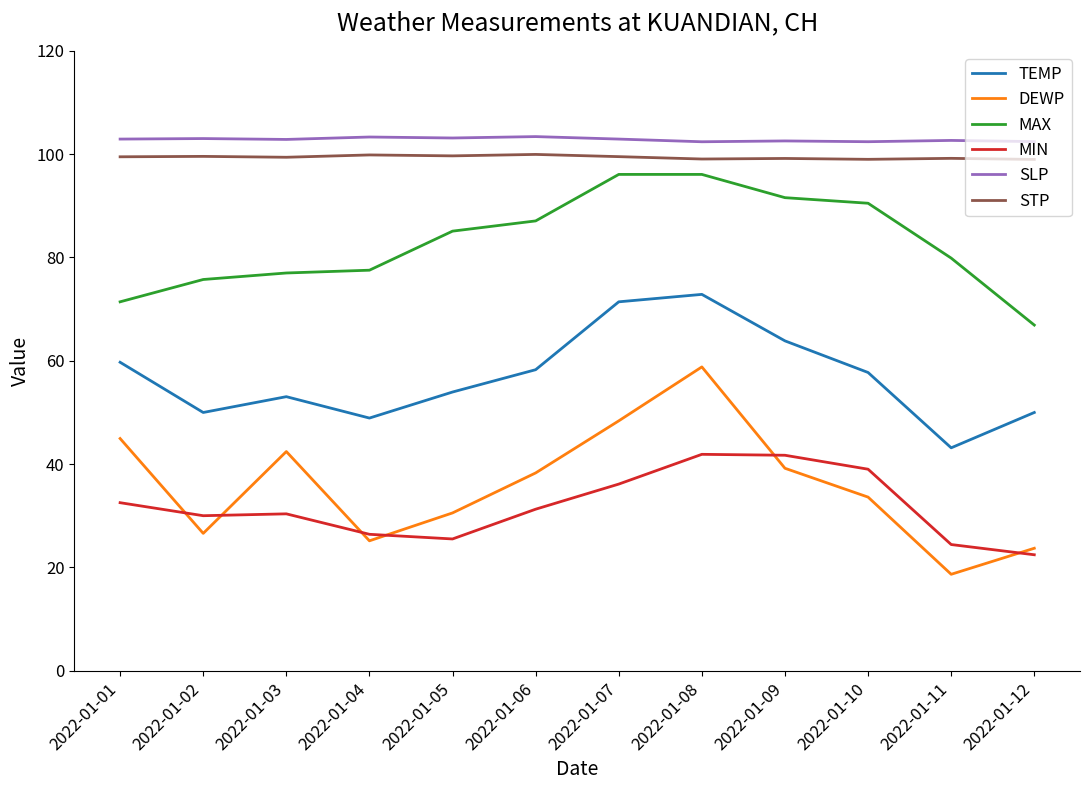

What is the minimum value shown in the chart?

18.7